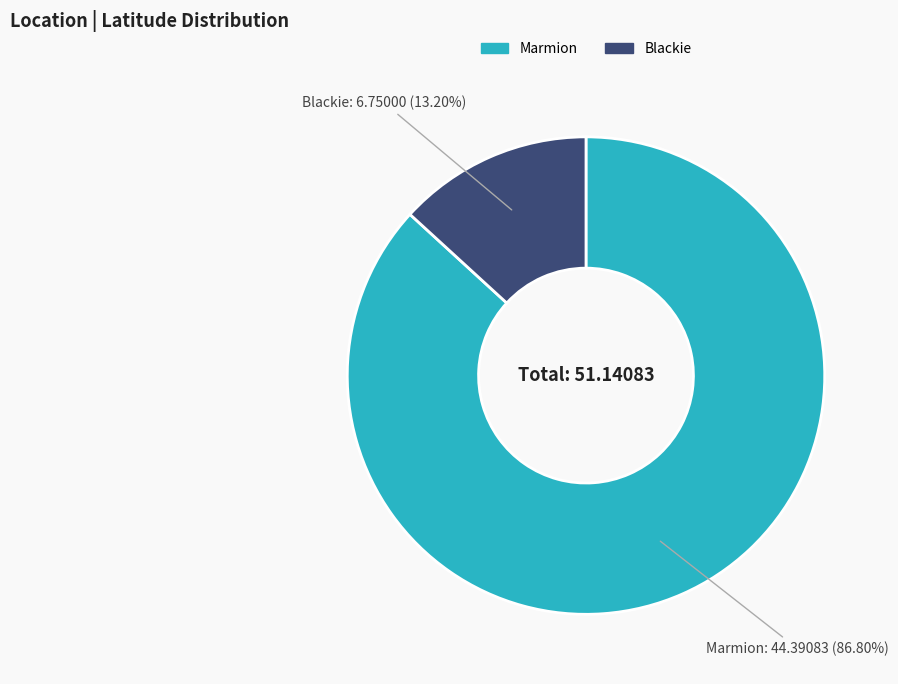

To the nearest percent, what percentage of the pie is Marmion?

87%